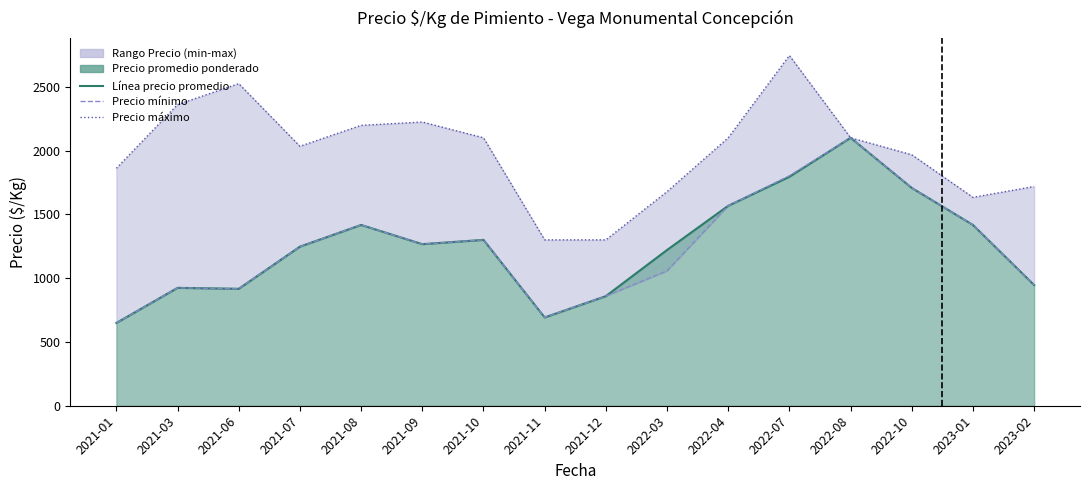

How many data points in Precio mínimo are less than 1266?

8